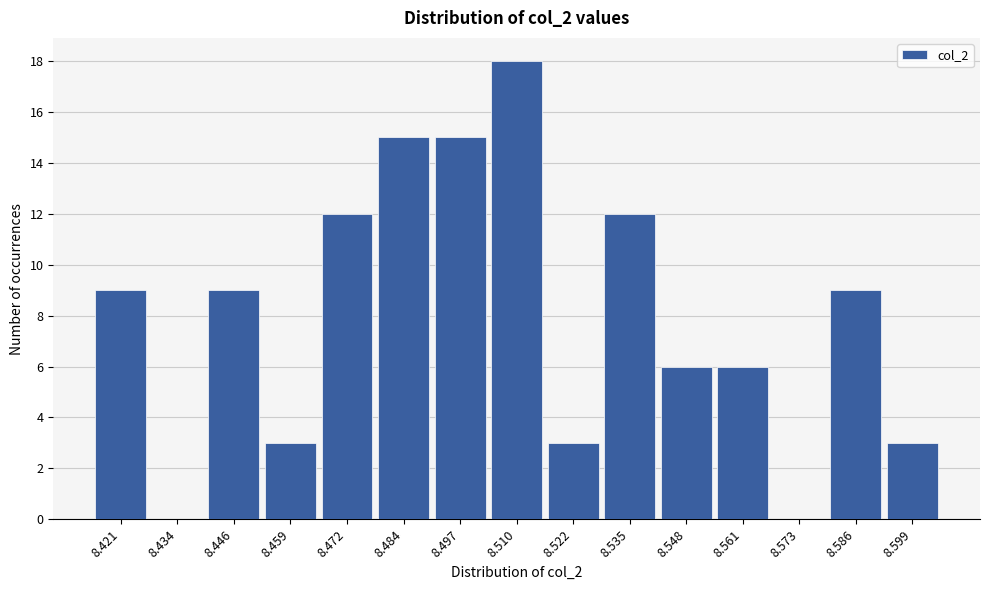

Reading left to right, extract all data points from this chart.

8.421=9	8.434=0	8.446=9	8.459=3	8.472=12	8.484=15	8.497=15	8.510=18	8.522=3	8.535=12	8.548=6	8.561=6	8.573=0	8.586=9	8.599=3